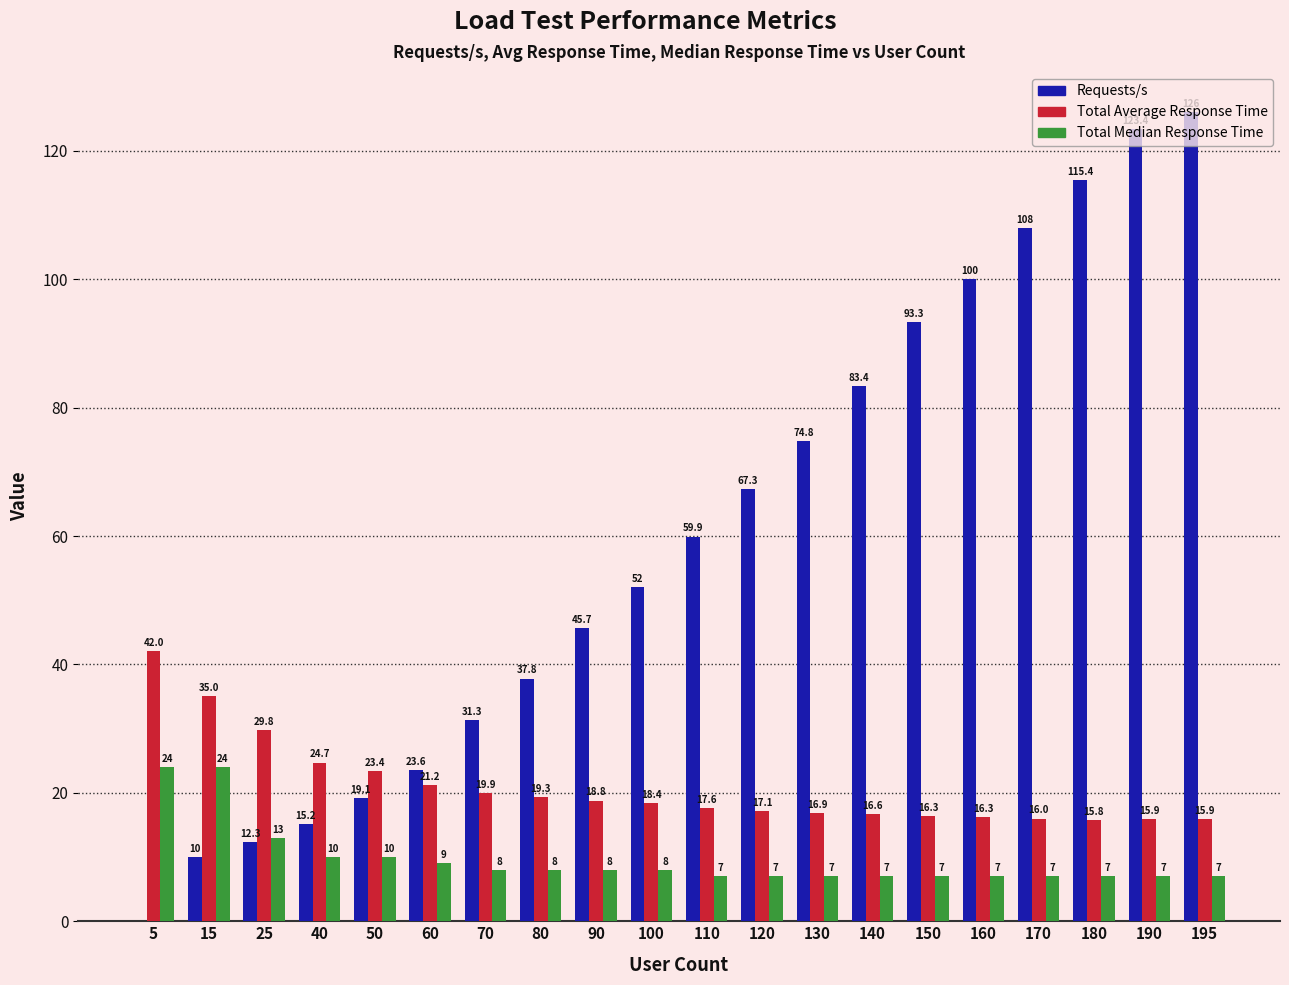

Is the value of Requests/s at 195 greater than the value of Total Median Response Time at 190?

Yes